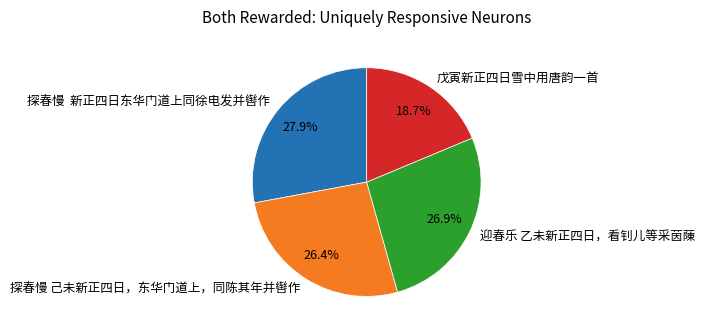

Is there any slice that represents more than half of the pie?

No